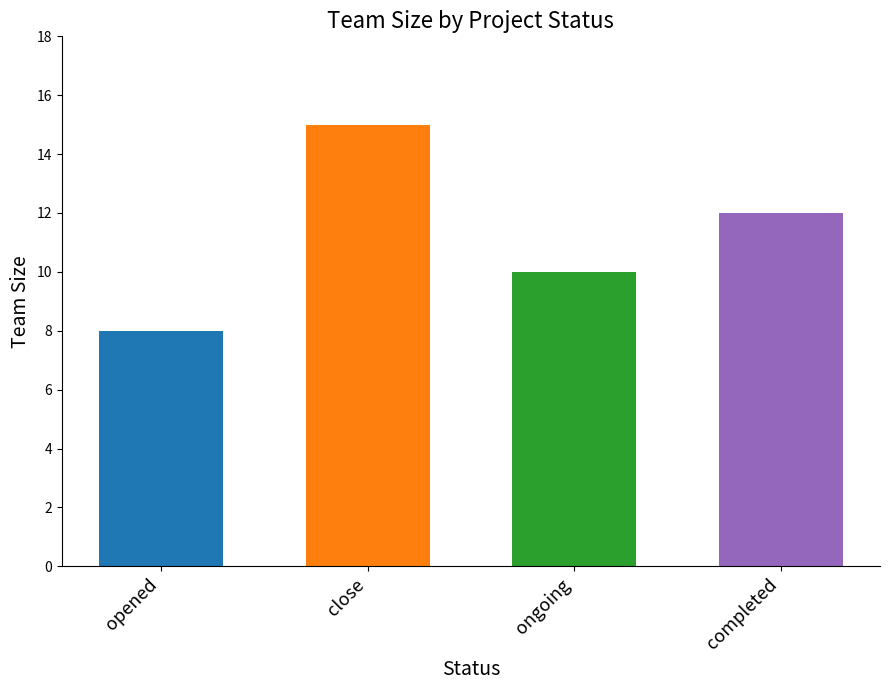

Approximately how many times larger is the value at opened compared to completed?

0.7